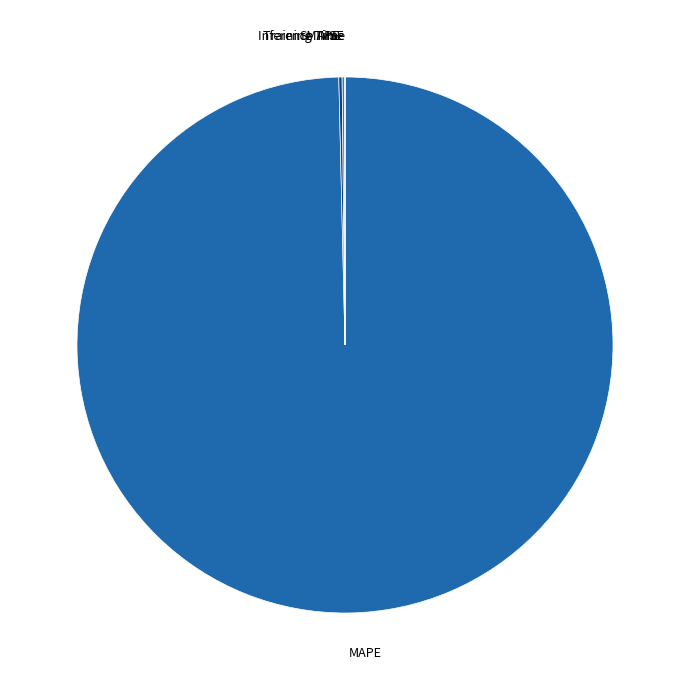

Does MAPE account for over 50% of the chart?

Yes